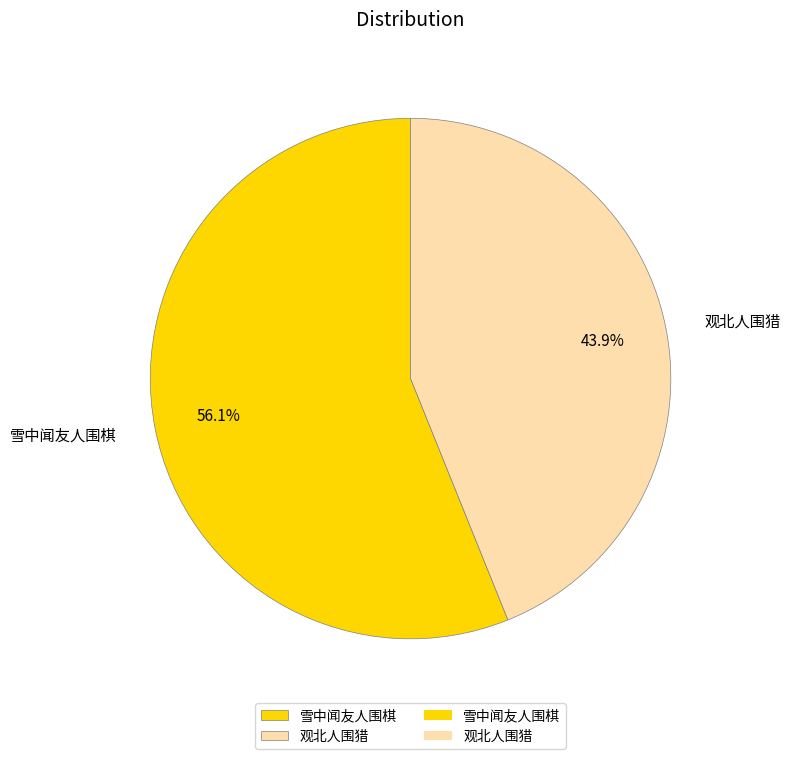

To the nearest percent, what is the difference between the largest and smallest slice percentages?

12%